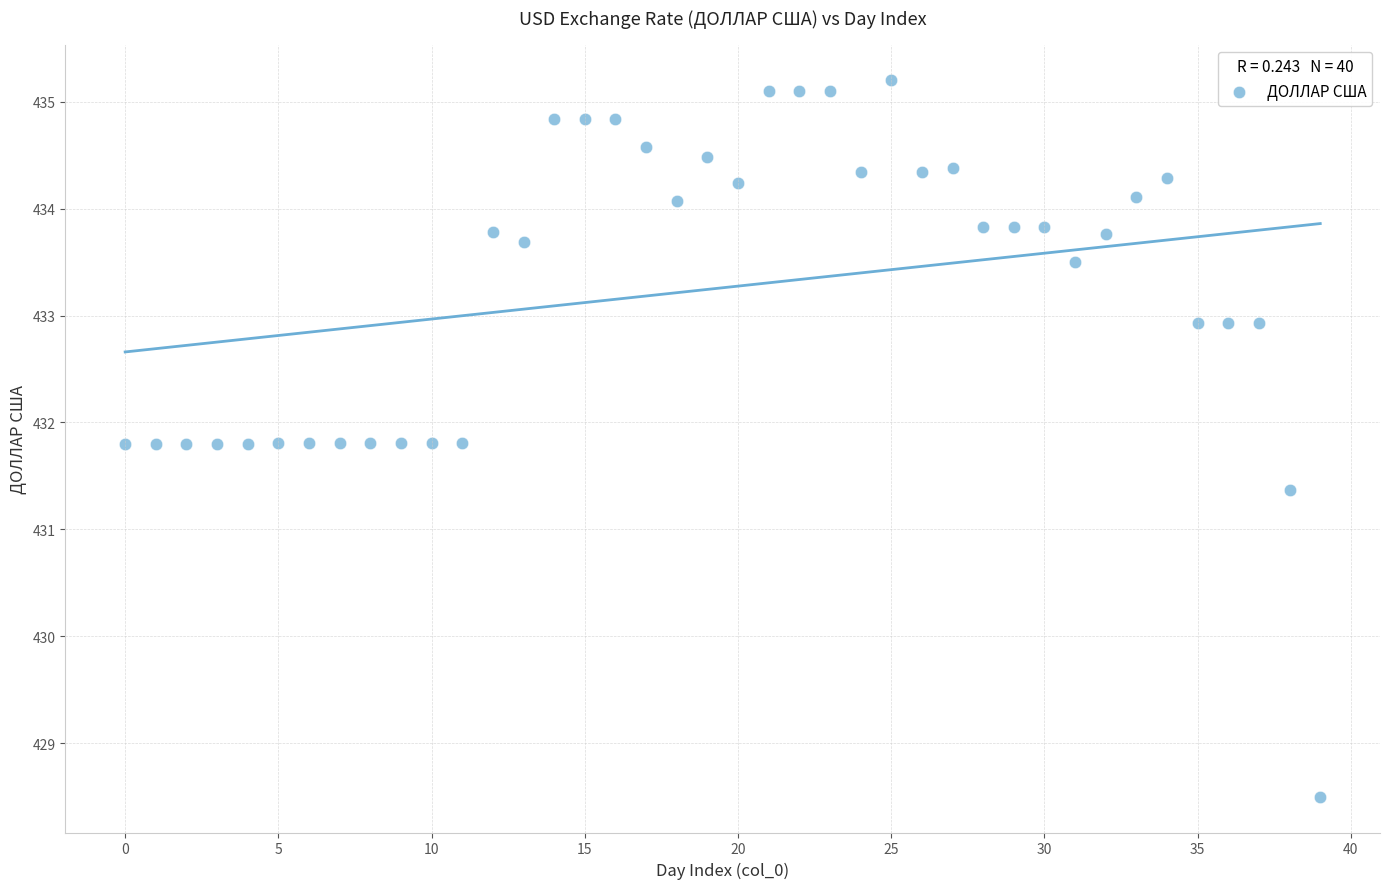

What Y value in the scatter plot is closest to 431?

431.4